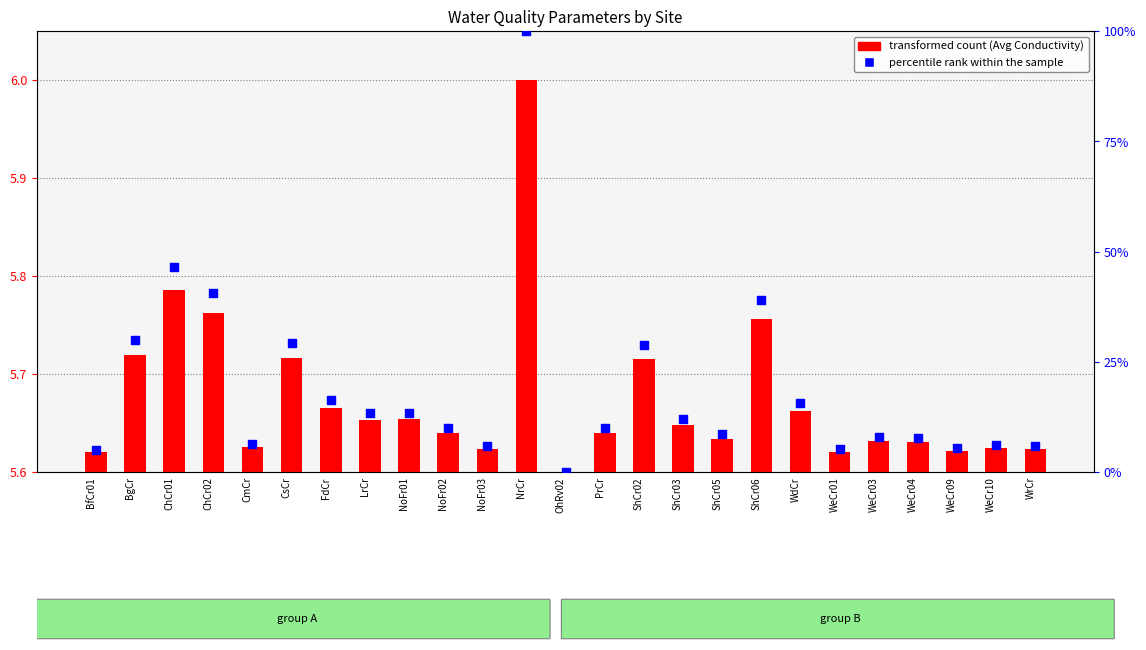

Which has a higher value, ShCr06 or BgCr?

ShCr06